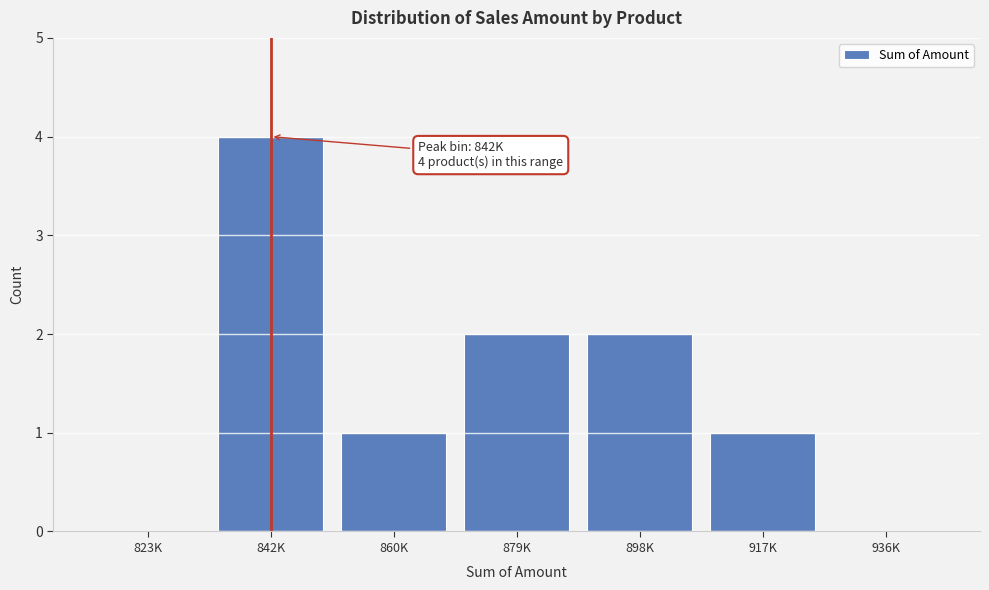

Reading right to left, transcribe all the data shown in this chart.

936K=0	917K=1	898K=2	879K=2	860K=1	842K=4	823K=0